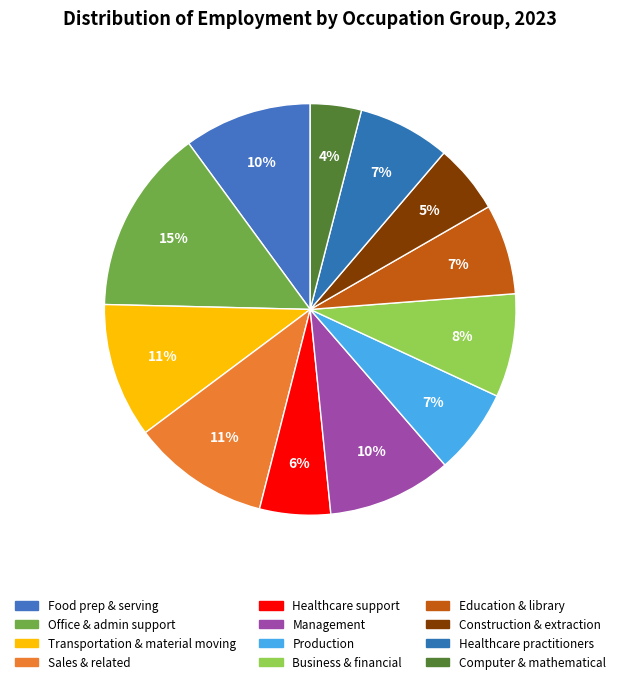

Count the number of slices in the pie.

12